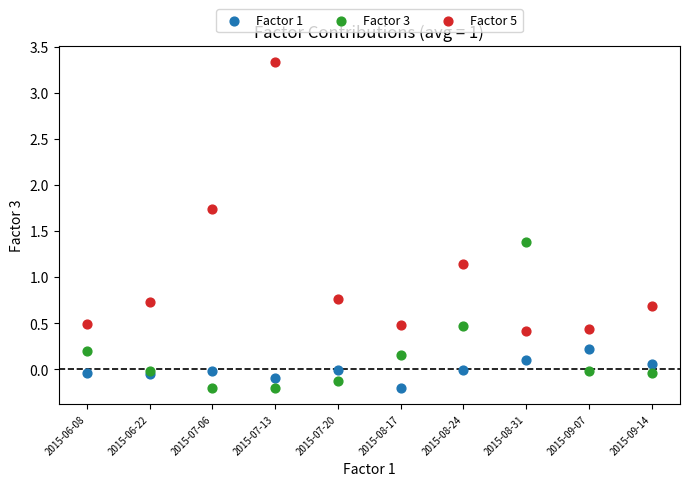

Which series reaches the maximum Y coordinate?

Factor 5